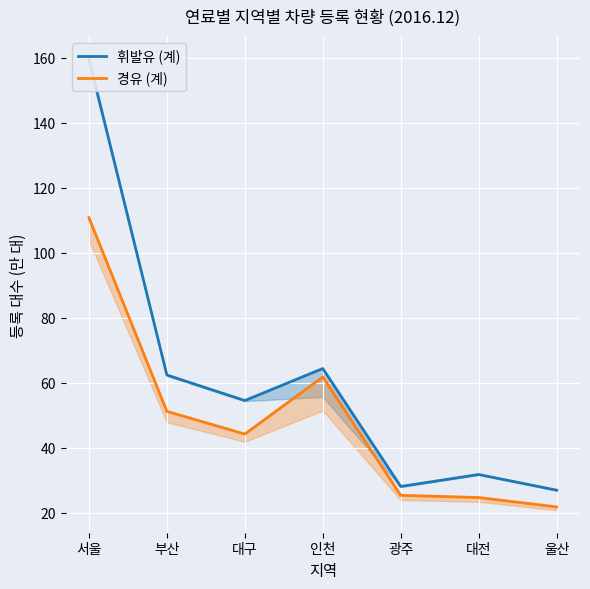

What is the label of the 1st point from the left?

서울